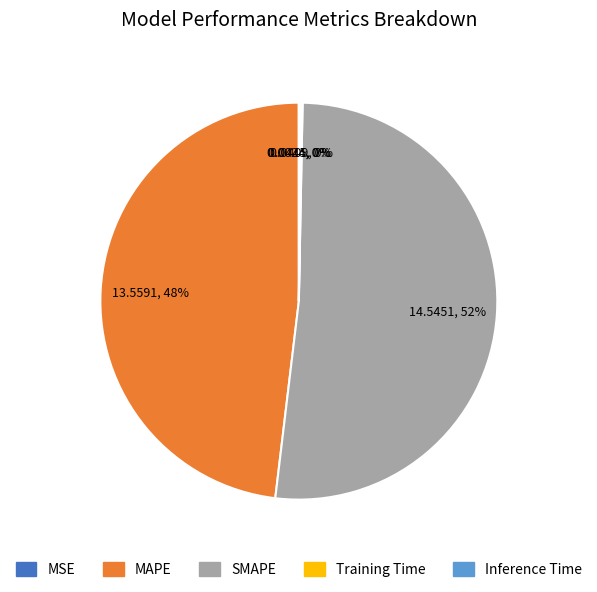

Does SMAPE represent more than half of the total?

Yes